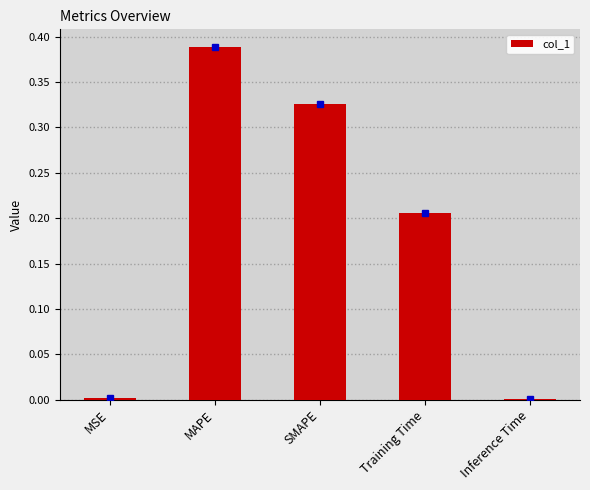

What is the sum of all values?

0.9